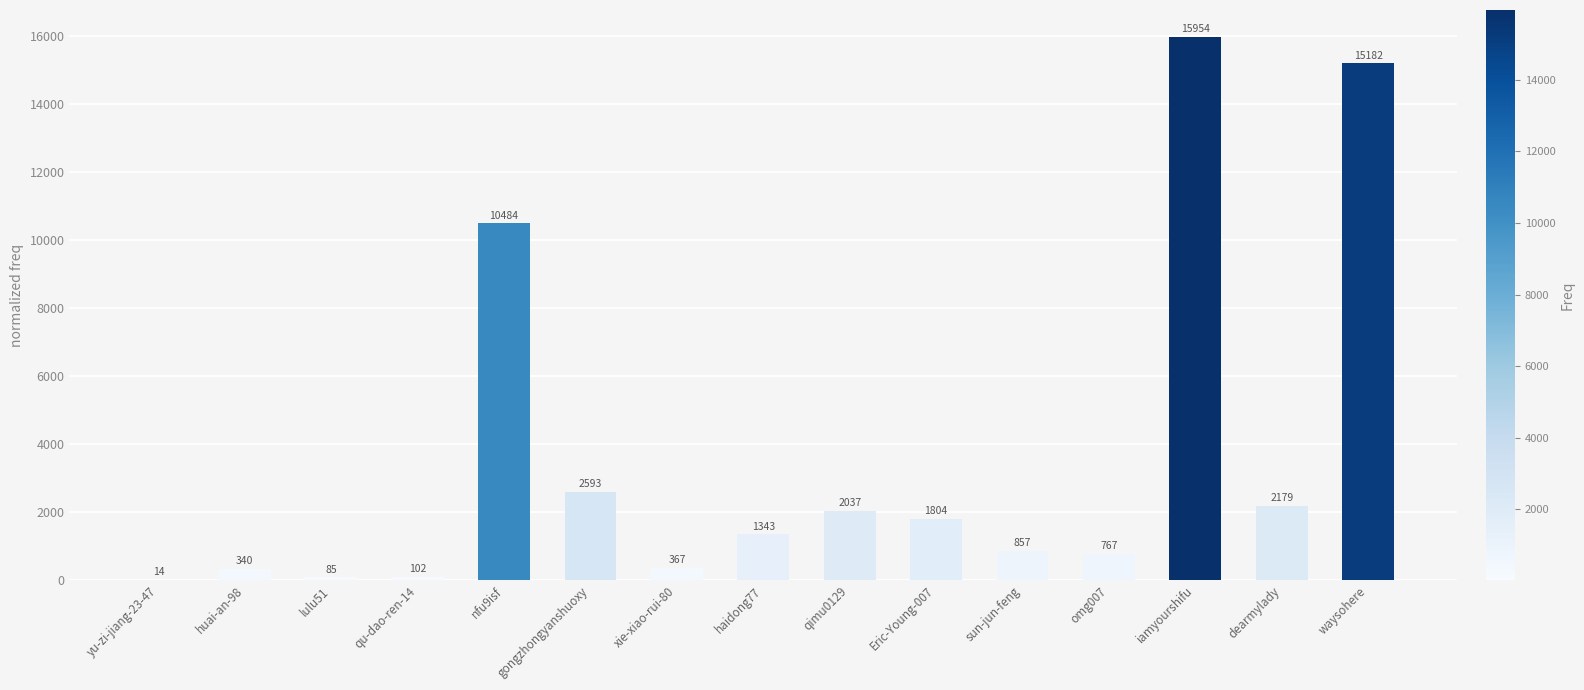

What is the maximum value shown in the chart?

15954